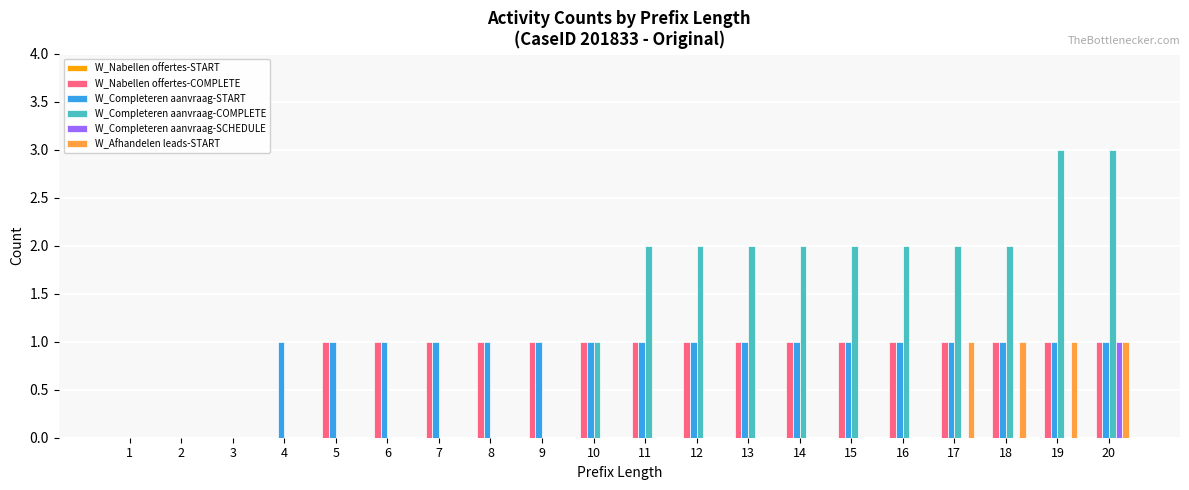

At which category is the sum across all series the highest?

20